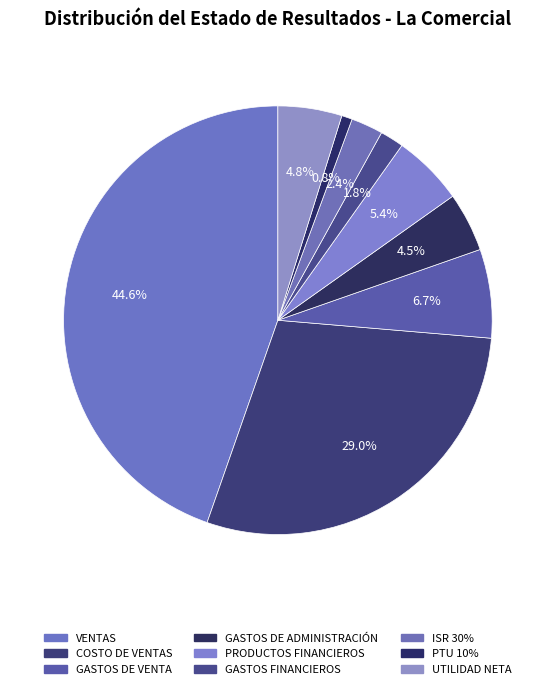

Count the number of slices in the pie.

9